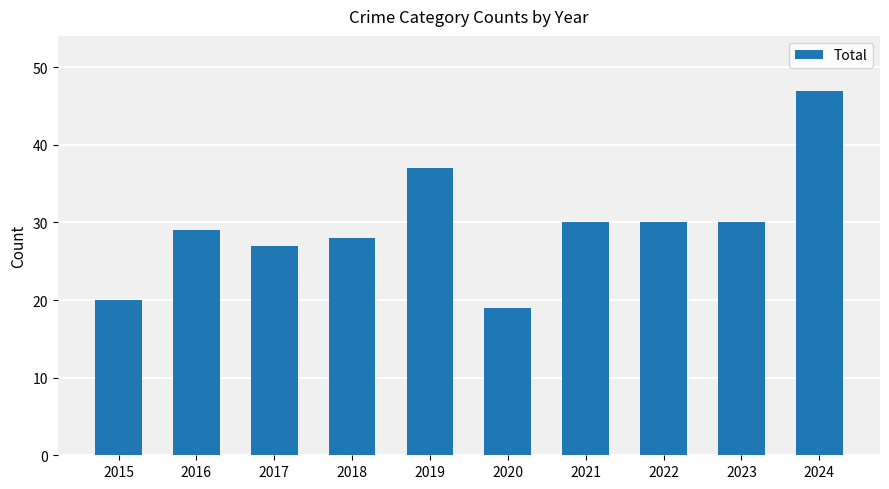

Count the number of data series in this chart.

1